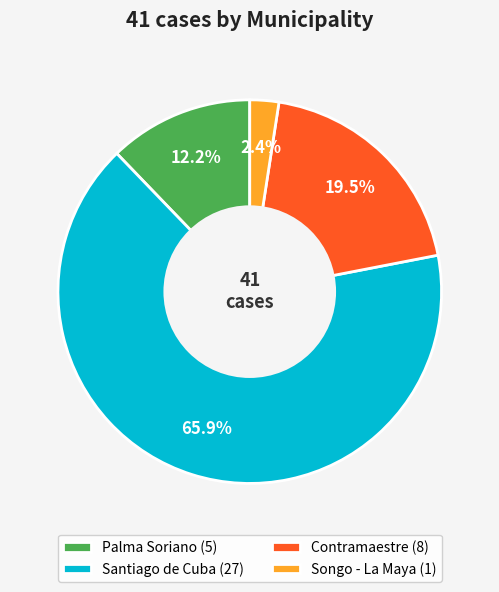

Is there any slice that represents more than half of the pie?

Yes